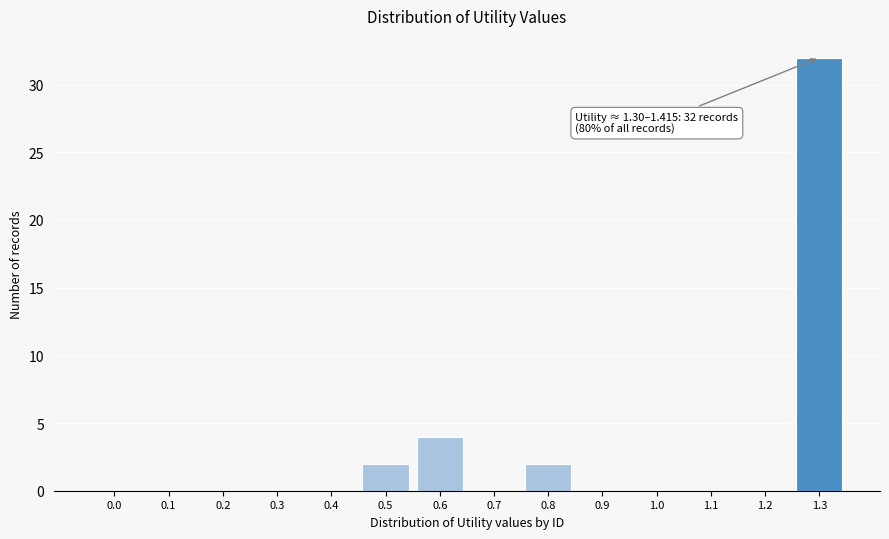

Reading right to left, what are all the values shown in this chart?

1.3=32	1.2=0	1.1=0	1.0=0	0.9=0	0.8=2	0.7=0	0.6=4	0.5=2	0.4=0	0.3=0	0.2=0	0.1=0	0.0=0